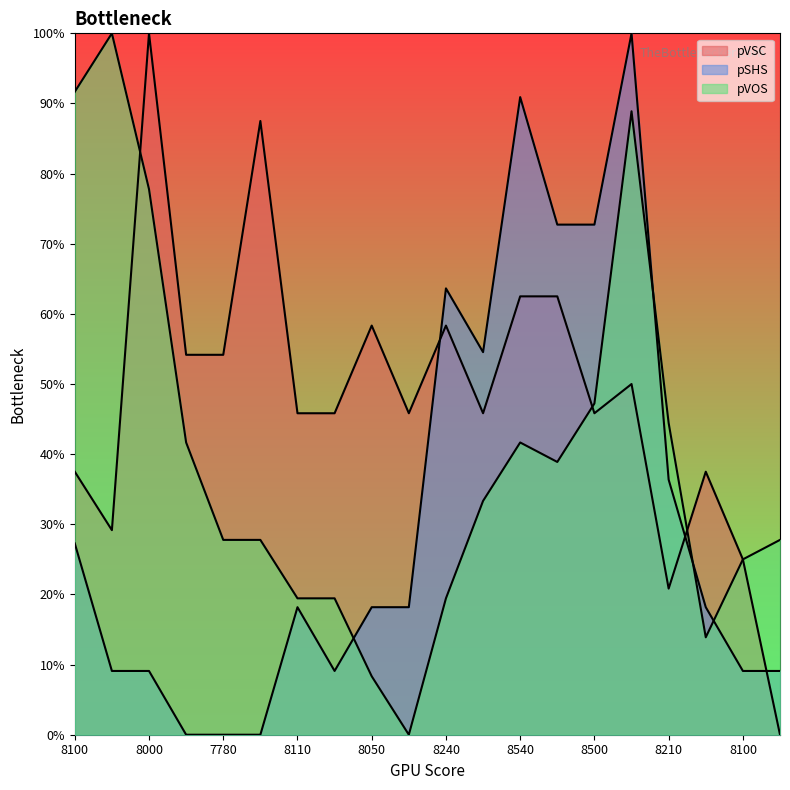

At which category does pVSC reach its first local peak?

8000